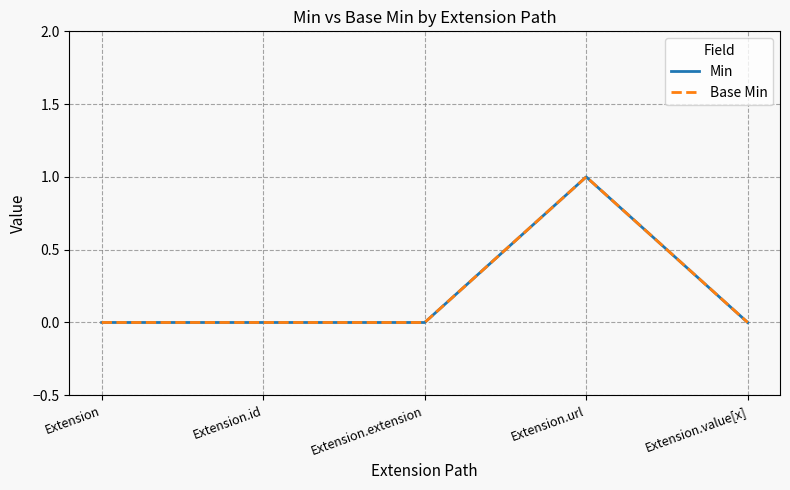

Between Extension and Extension.url, which series saw the biggest shift?

Min